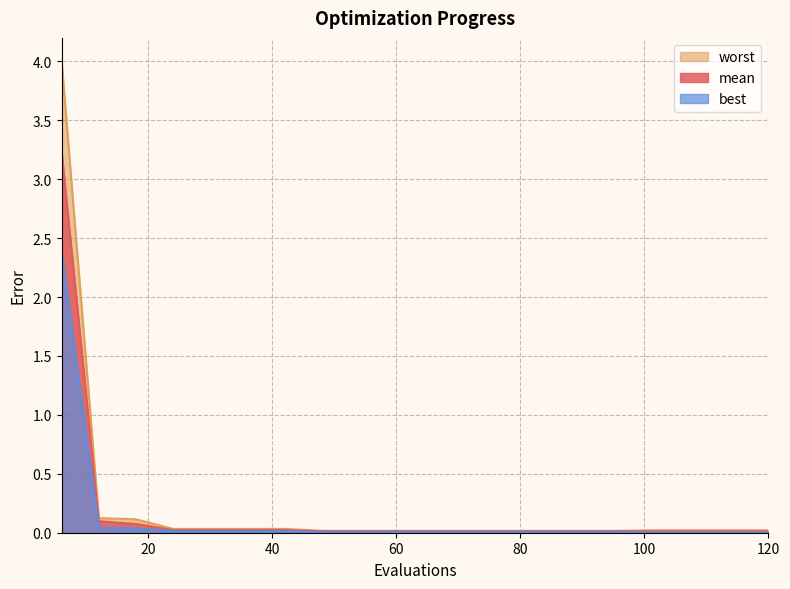

Which category has the lowest value in the best series?

102